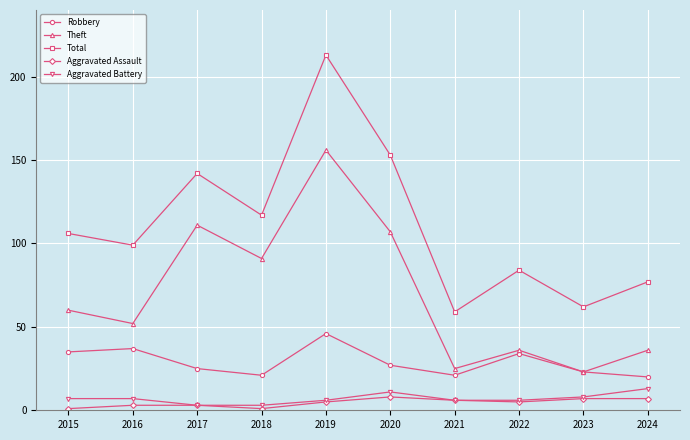

In Theft, how many points are higher than both neighbors (excluding endpoints)?

3